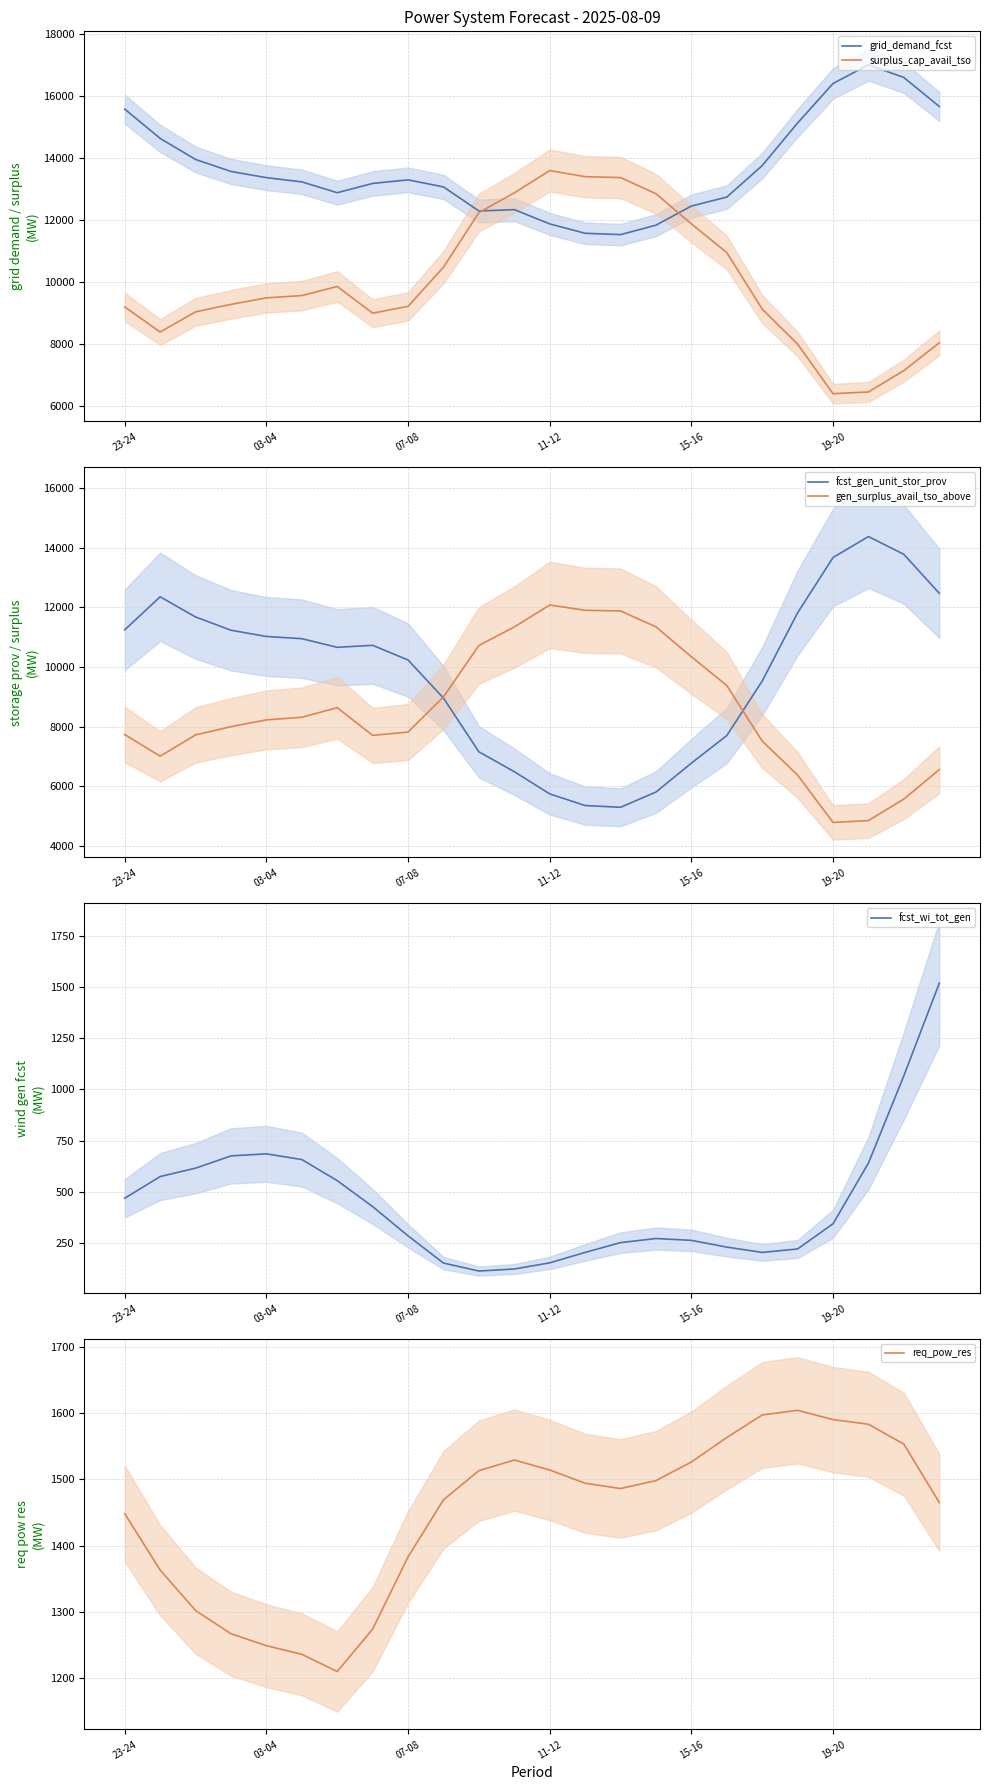

How many data points does each series have?

24